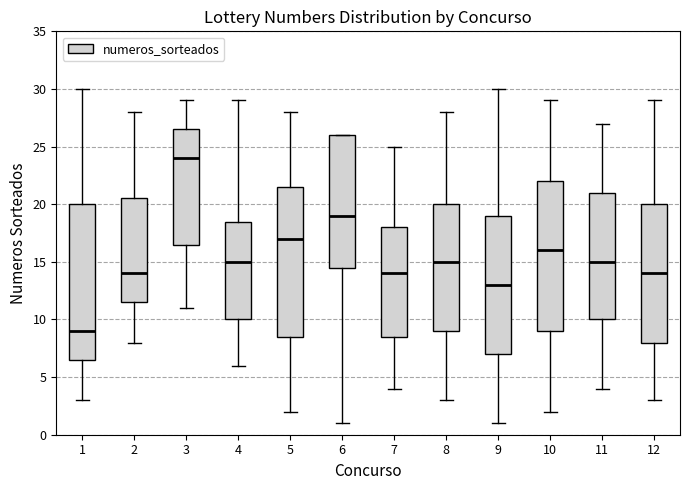

Comparing the boxes themselves (not the whiskers), which one is the tallest?

1